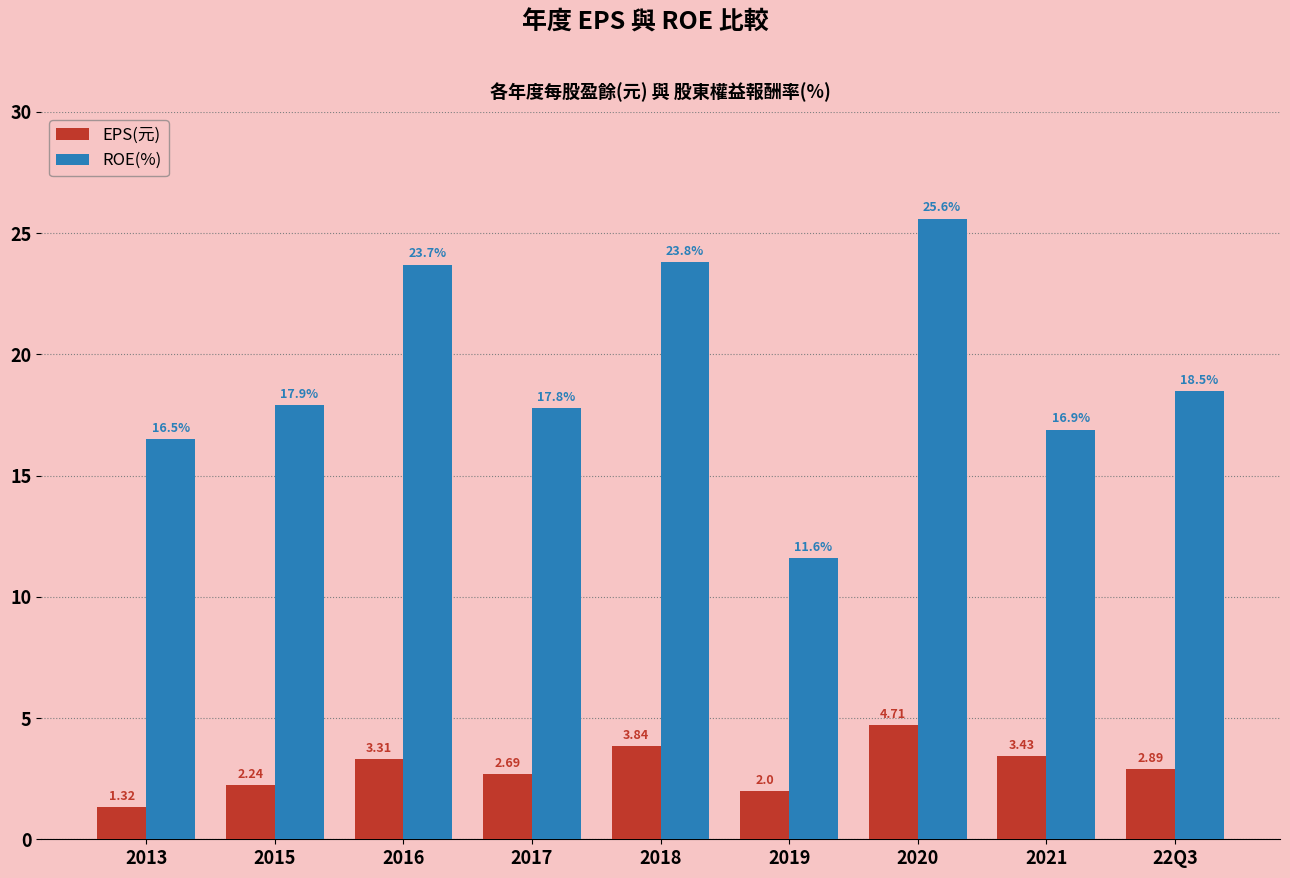

At 2013, list the series in order from largest to smallest.

ROE(%), EPS(元)